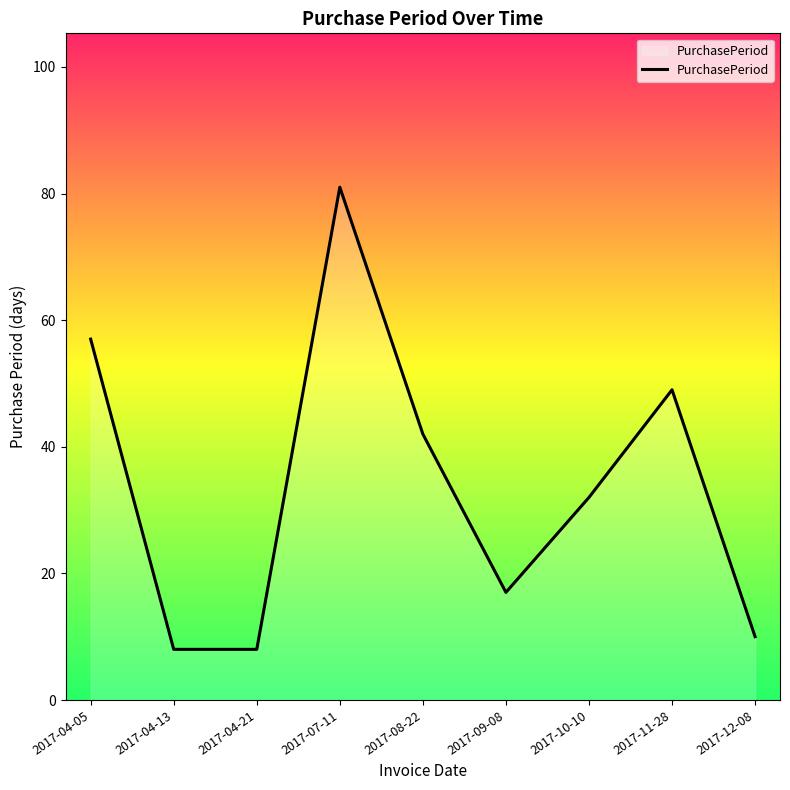

What is the change in value from 2017-08-22 to 2017-09-08?

-25